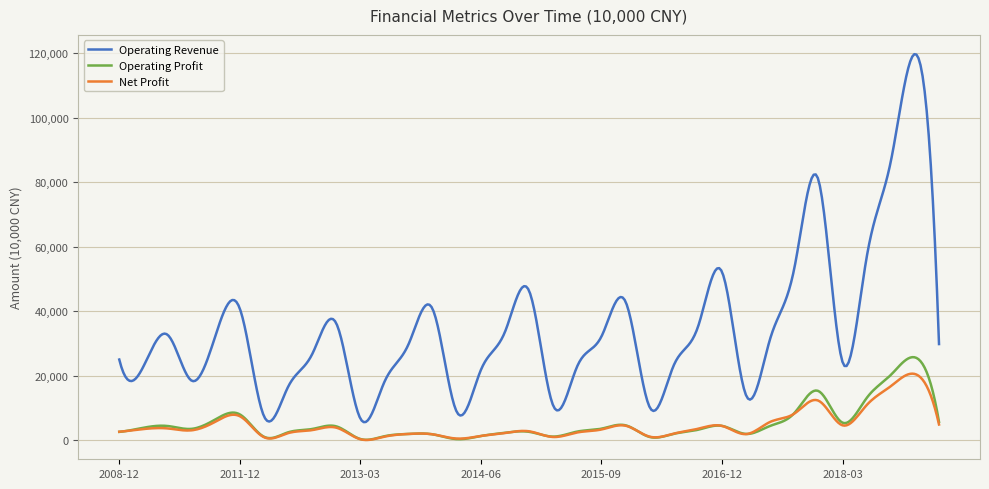

Which series has the widest spread of values?

Operating Revenue